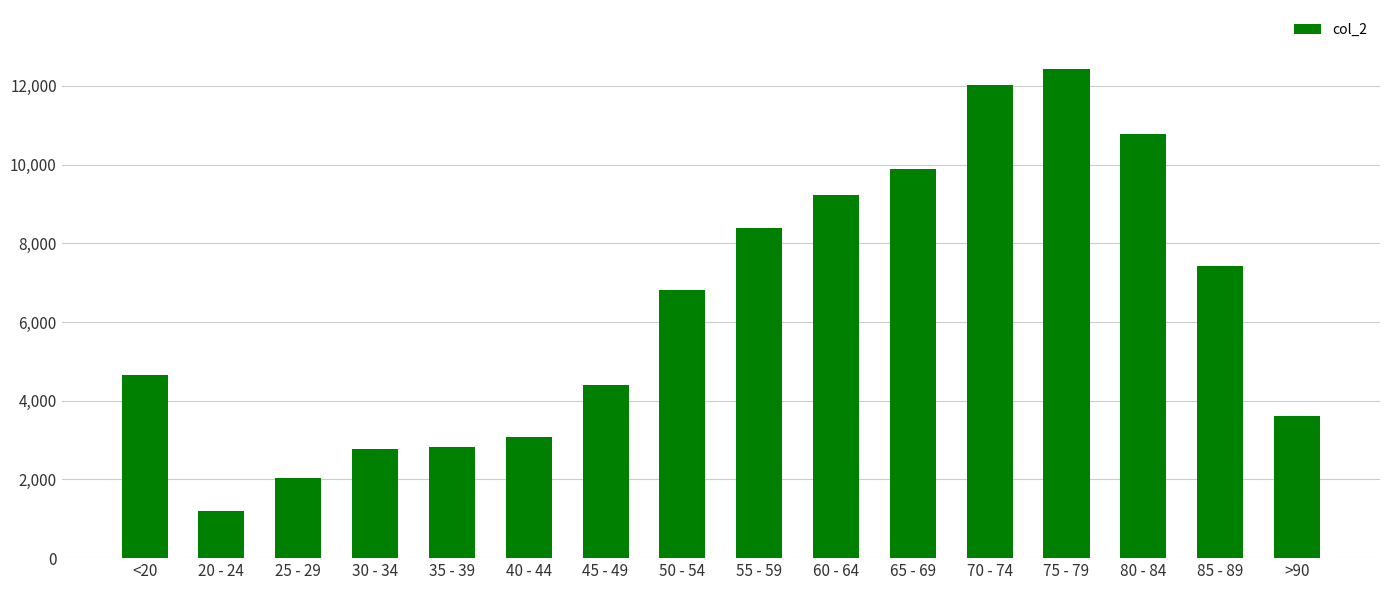

Is it true that the value at >90 is 3604?

True